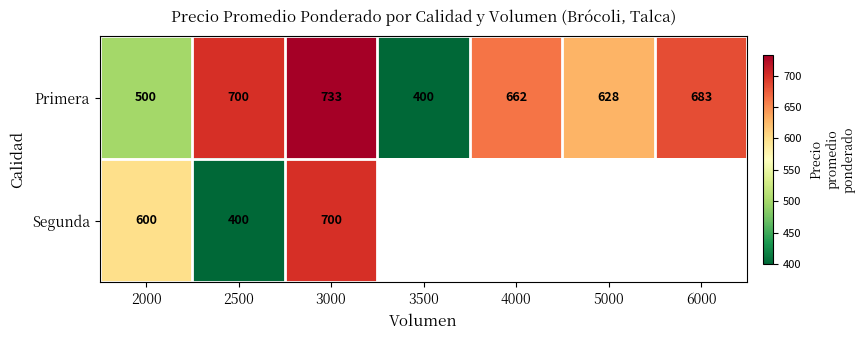

How many data points in Primera are less than 662?

3